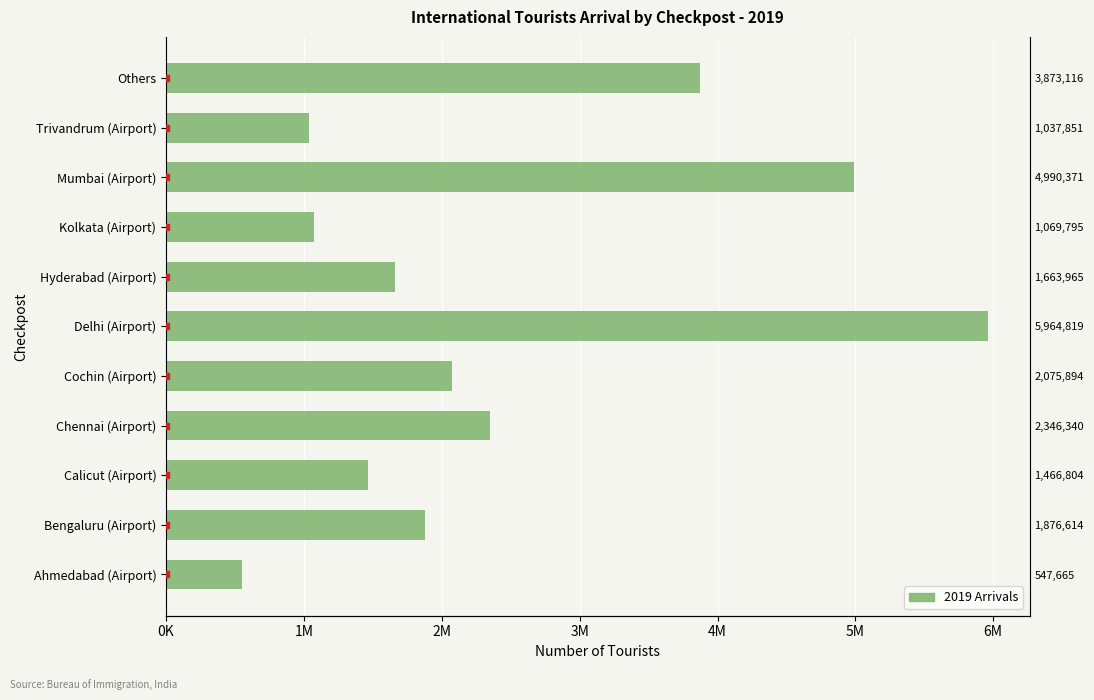

Reading right to left, what are all the values shown in this chart?

Others=3873116	Trivandrum (Airport)=1037851	Mumbai (Airport)=4990371	Kolkata (Airport)=1069795	Hyderabad (Airport)=1663965	Delhi (Airport)=5964819	Cochin (Airport)=2075894	Chennai (Airport)=2346340	Calicut (Airport)=1466804	Bengaluru (Airport)=1876614	Ahmedabad (Airport)=547665